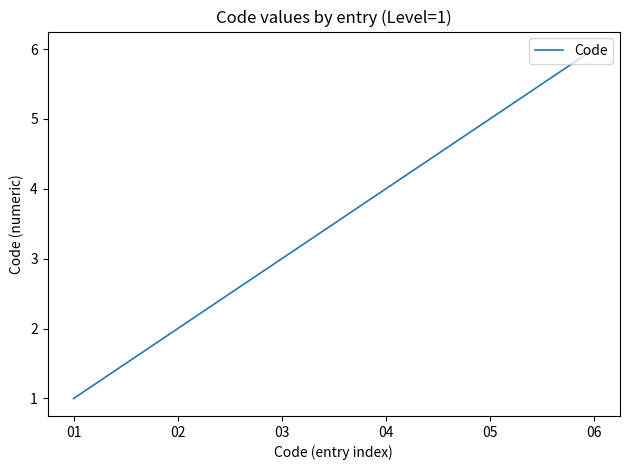

Is this an area chart (filled region under the line)?

No